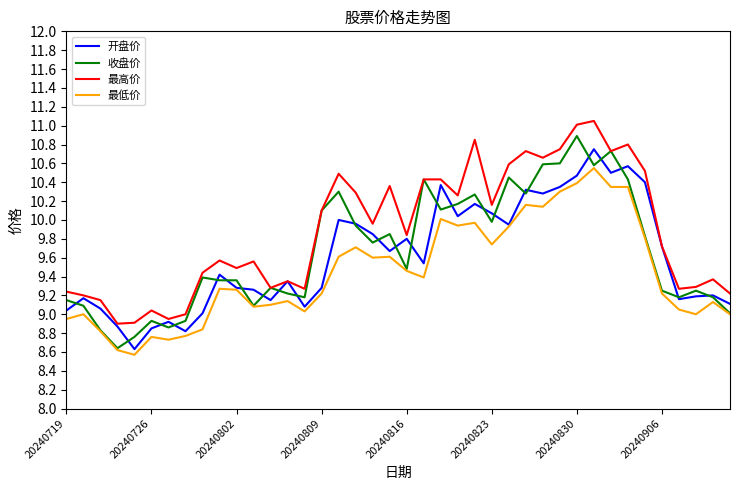

List the series in order of their peak value, lowest first.

最低价, 开盘价, 收盘价, 最高价